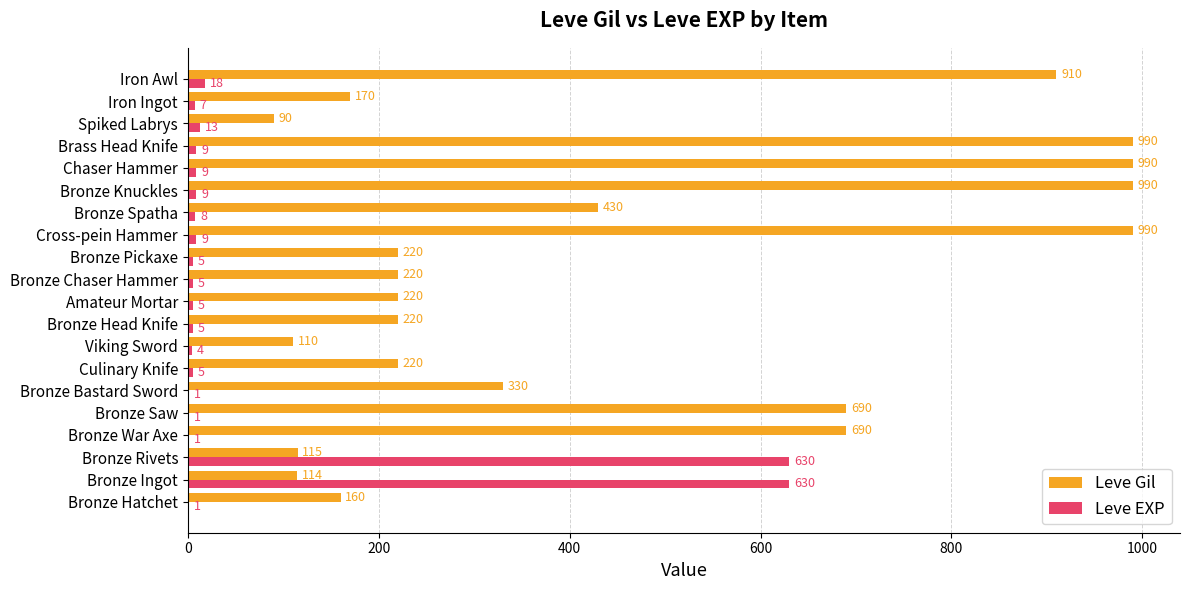

The Leve Gil series shows 221 at Bronze Bastard Sword. True or false?

False